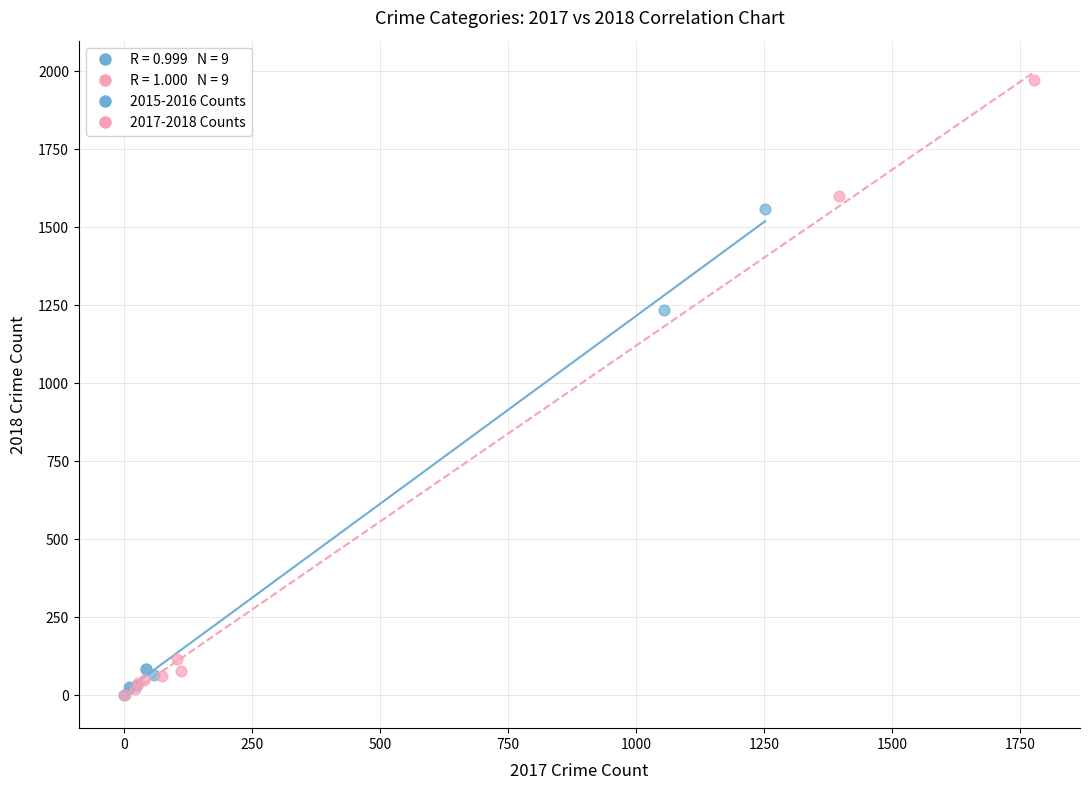

Which series has the largest Y range (max minus min)?

2017-2018 Counts